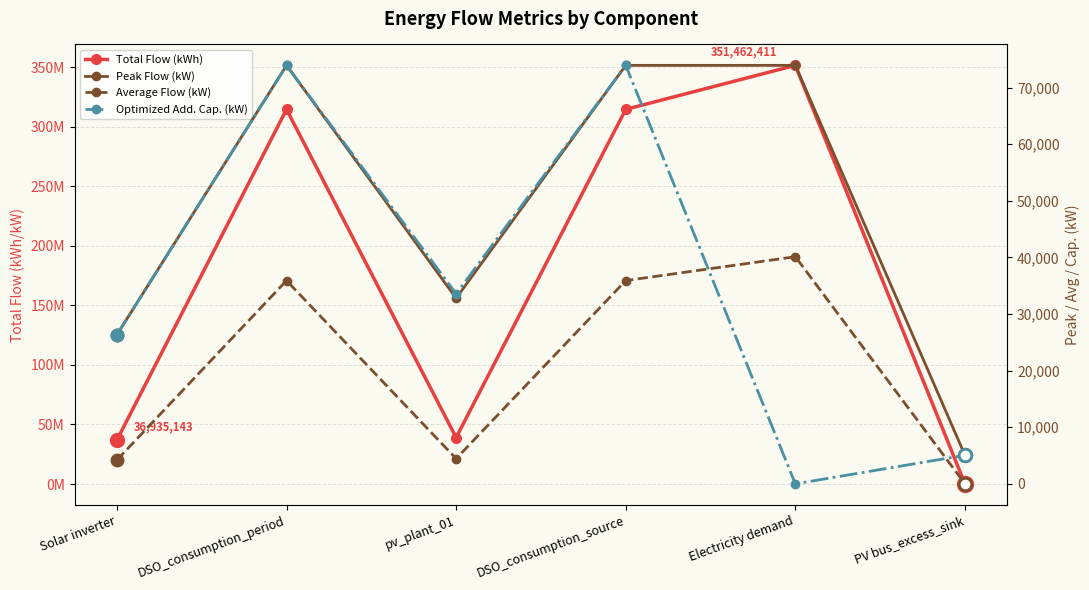

Which series has the widest spread of values?

Total Flow